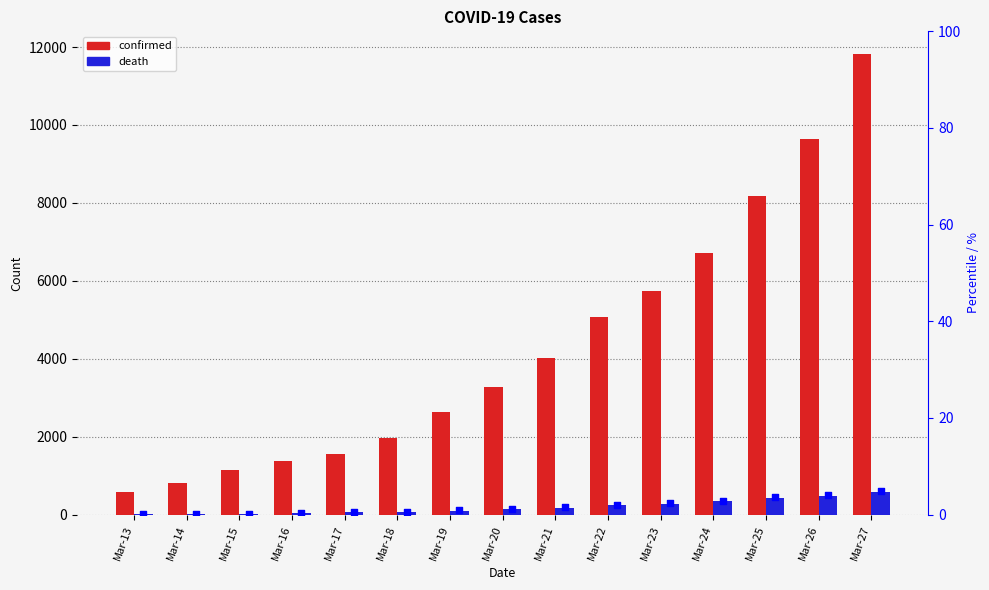

What is the total value across all series at Mar-14?

808.1